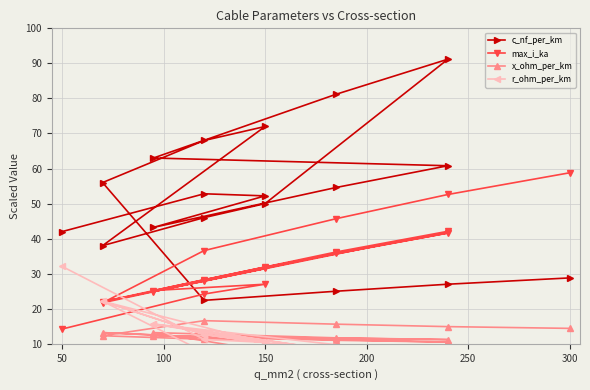

What is the value of the c_nf_per_km point at the 4th from the left?

43.2